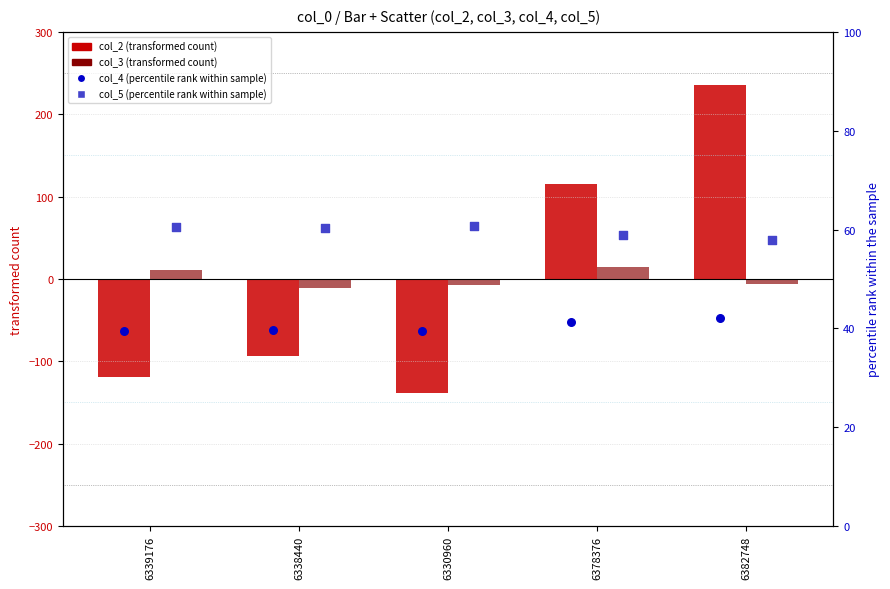

At how many categories does at least one series exceed -85?

5